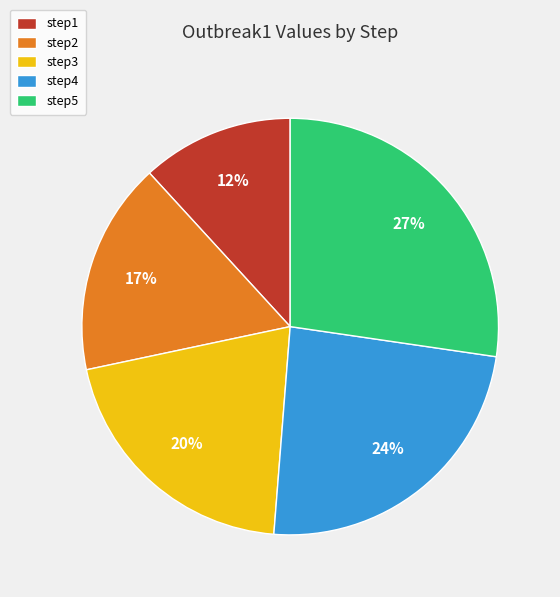

Is it true that step1 is 22% of the pie?

False